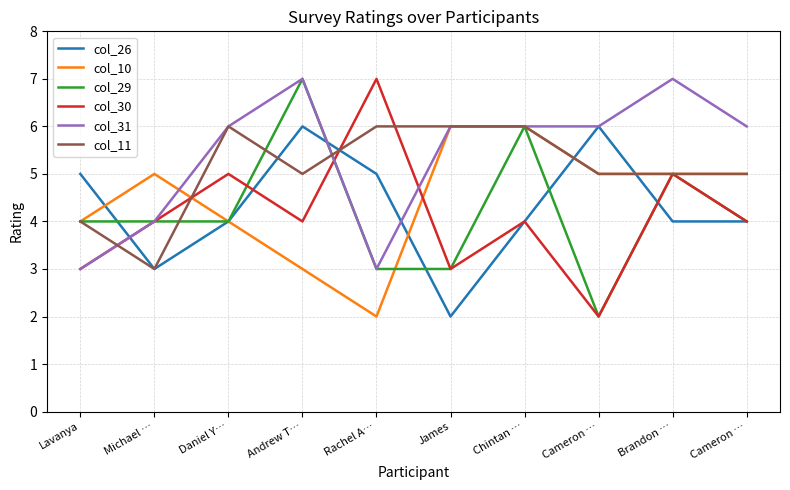

Between which two adjacent categories do col_11 and col_31 first intersect?

Lavanya and Michael …